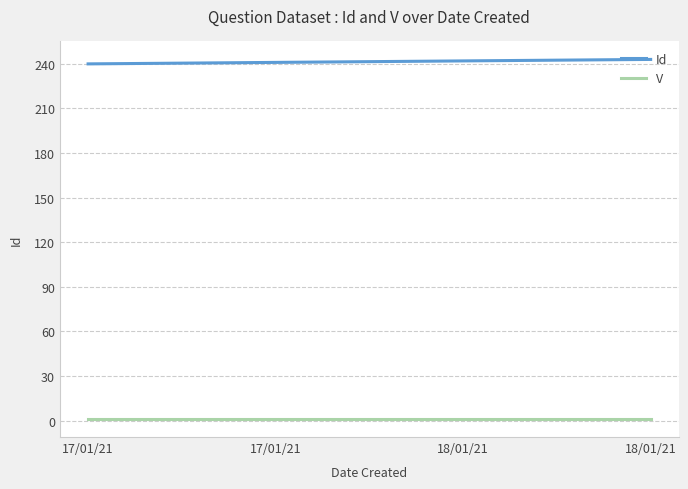

The value of V at 17/01/21 is 1. True or false?

False